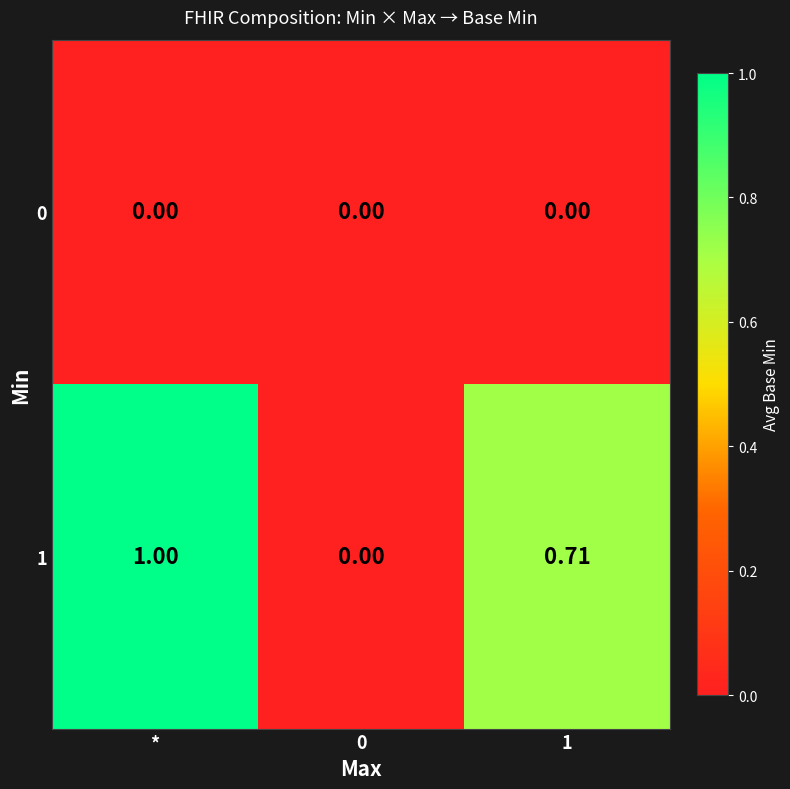

Which label corresponds to the largest value in the chart?

*